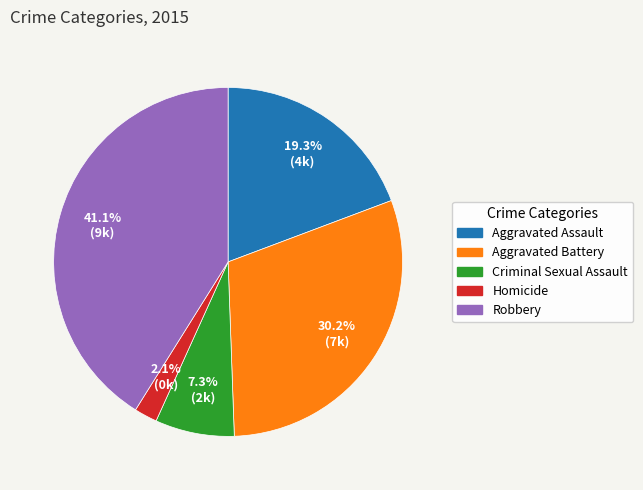

True or false: Aggravated Battery accounts for 42% of the total.

False